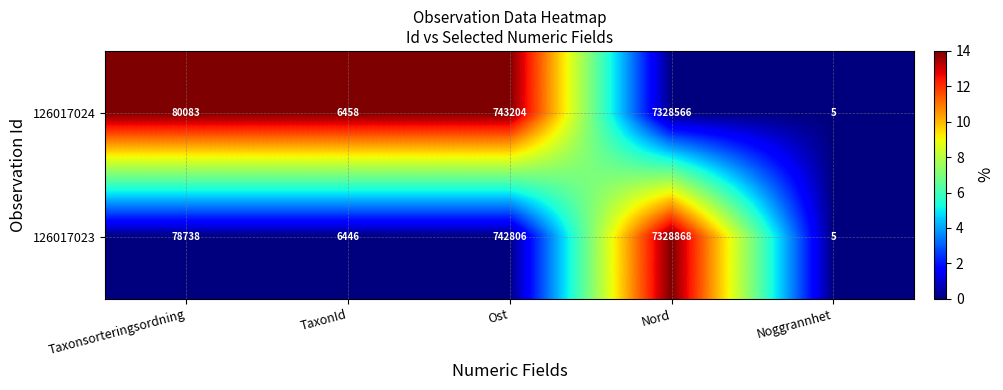

What is the sum of all 126017023 values?

8156863